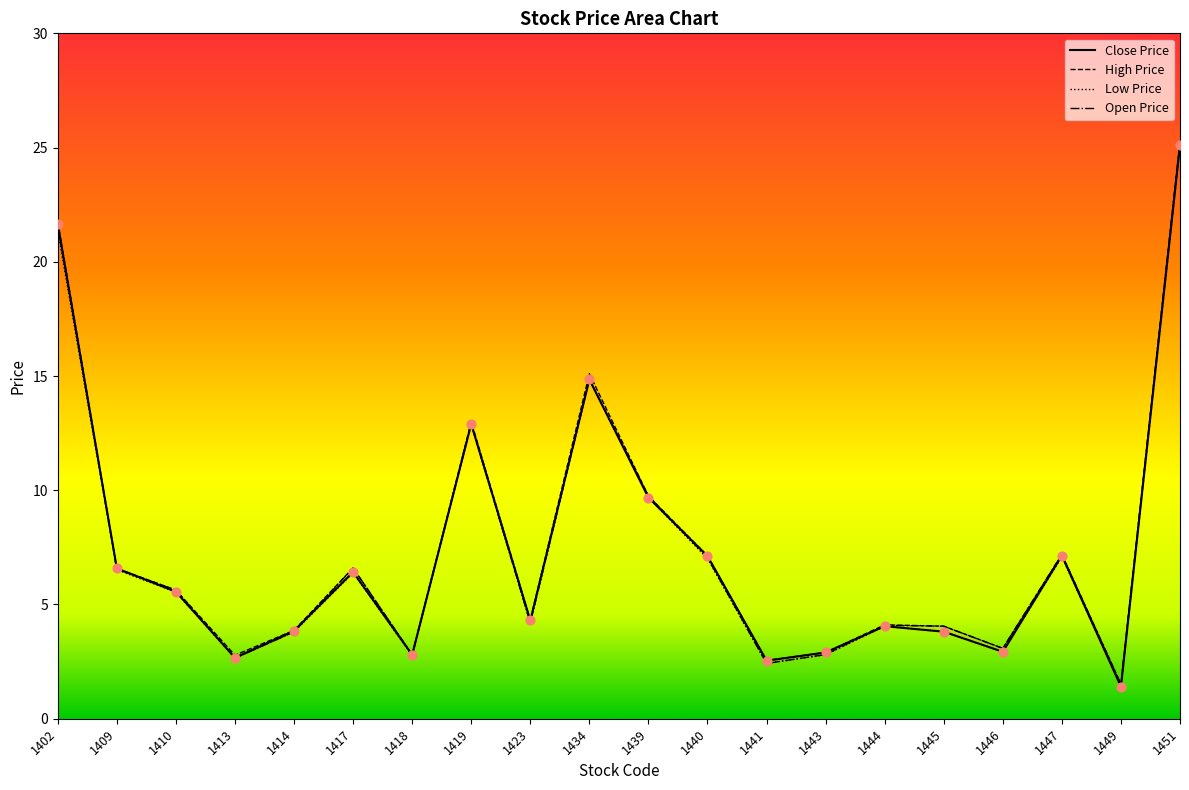

Which series has the largest total across all categories?

High Price